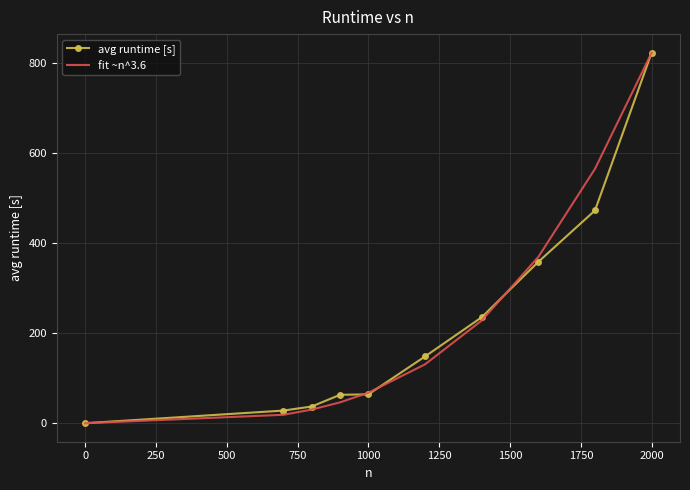

What is the highest value of the fit ~n^3.6 series?

822.0